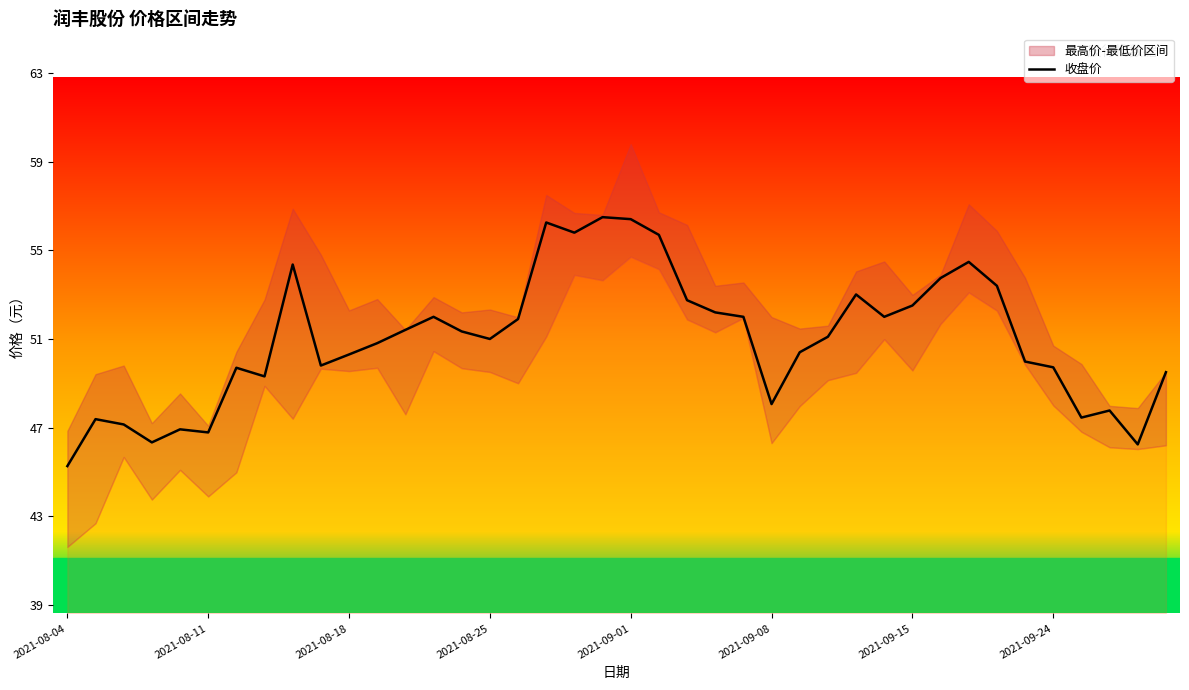

Read the value at 2021-08-04.

45.3